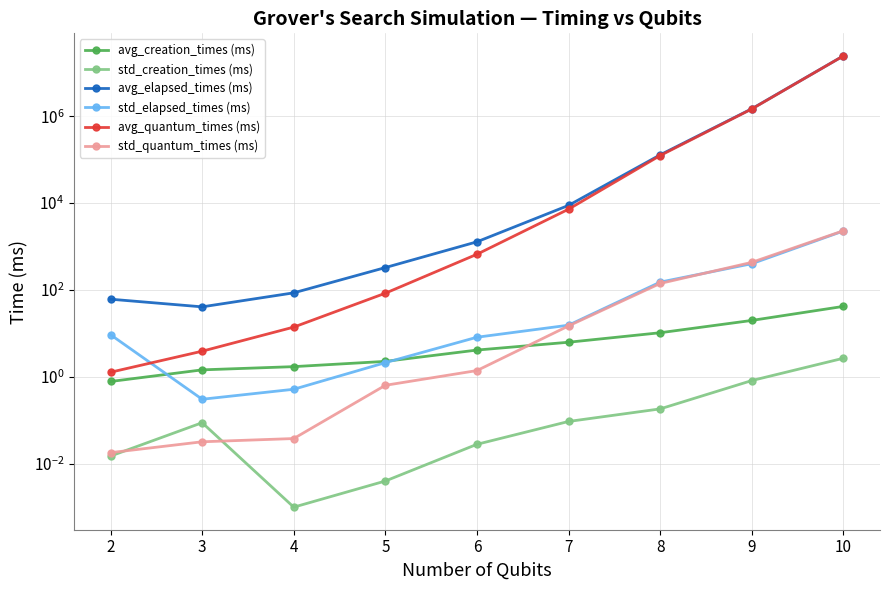

Which label corresponds to the largest value in the chart?

10